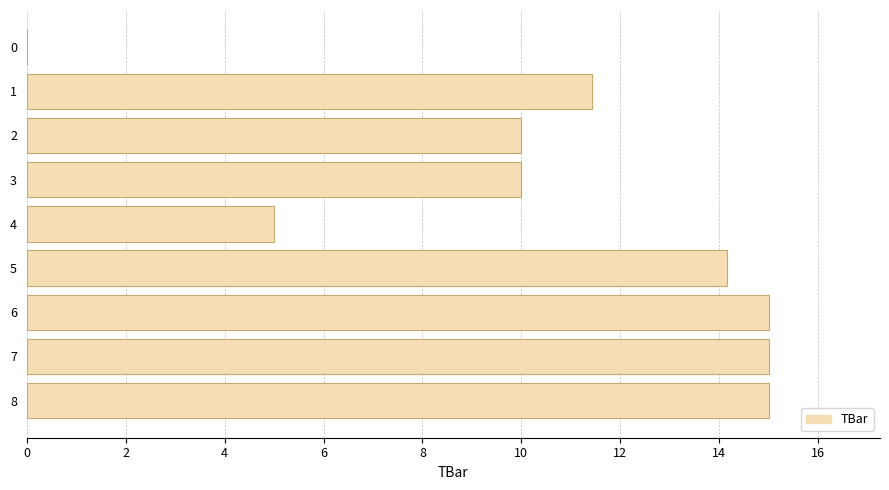

The value at 5 is 3.9. True or false?

False